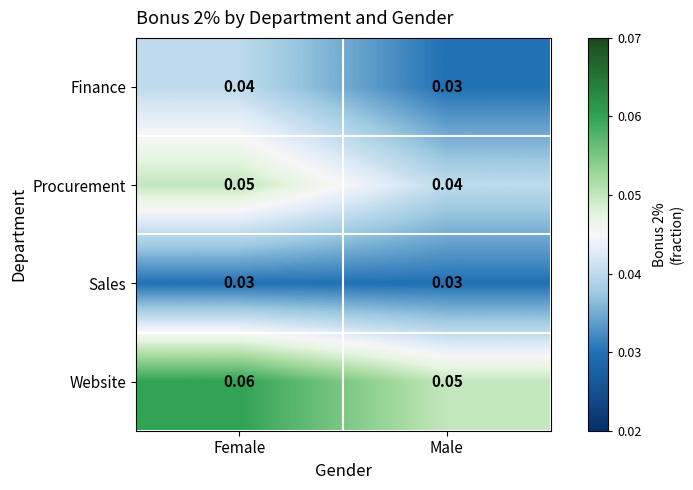

At which category is the sum across all series the highest?

Female